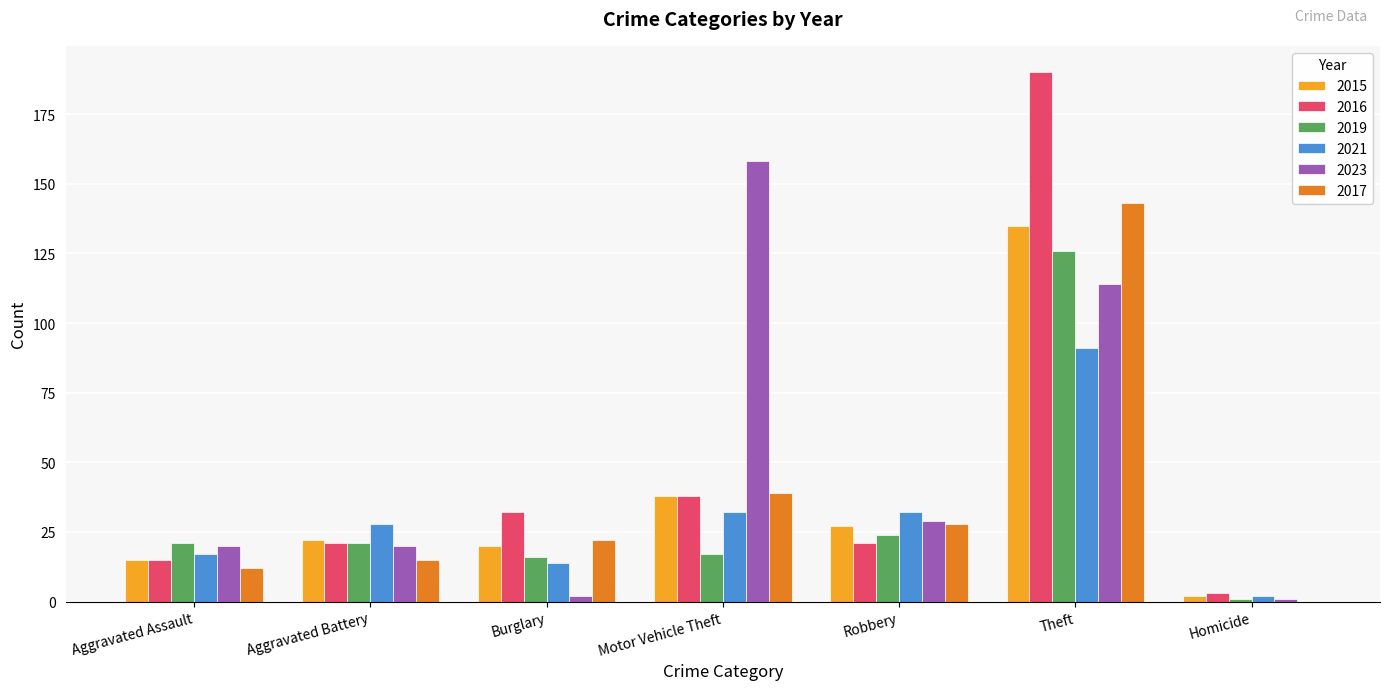

At which category is the sum across all series the highest?

Theft